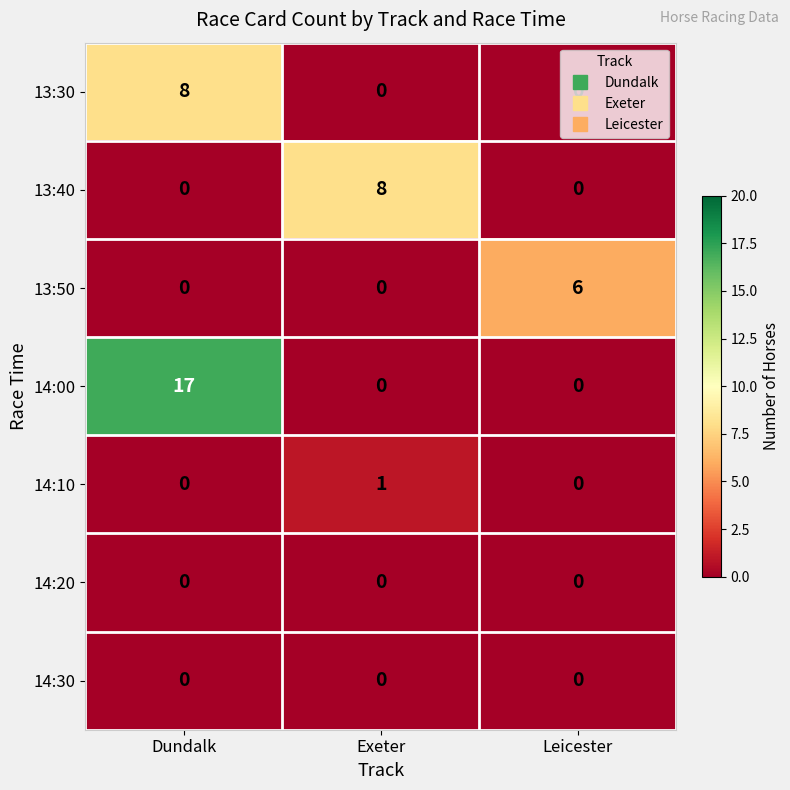

True or false: 13:30 has a value of 0 at Exeter.

True